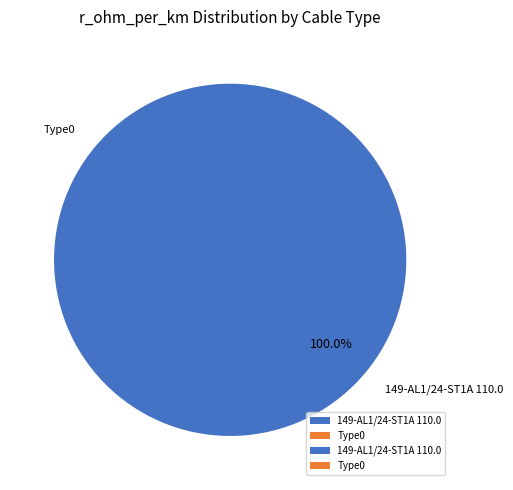

Which category has the biggest portion of the pie?

149-AL1/24-ST1A 110.0